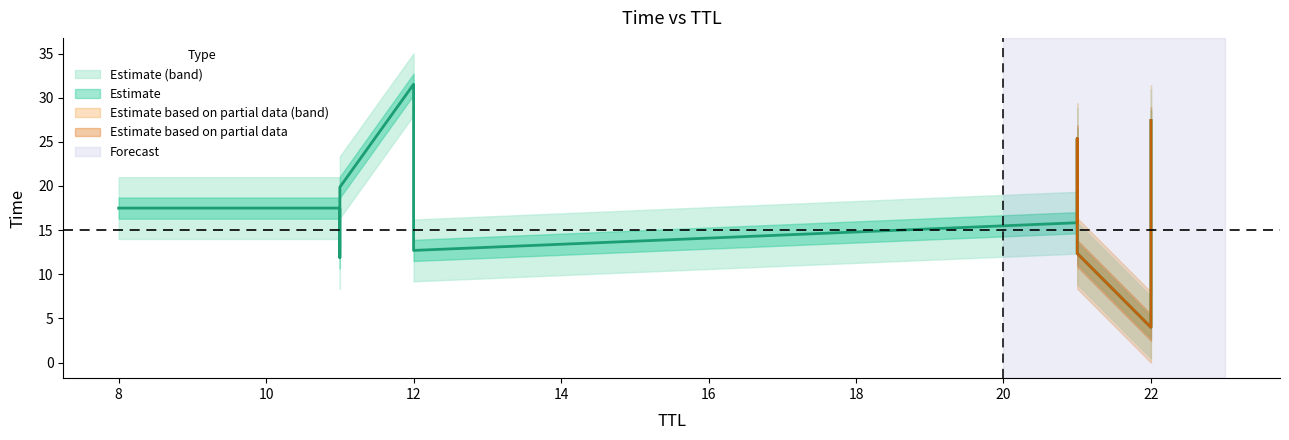

What is the average value?

19.0